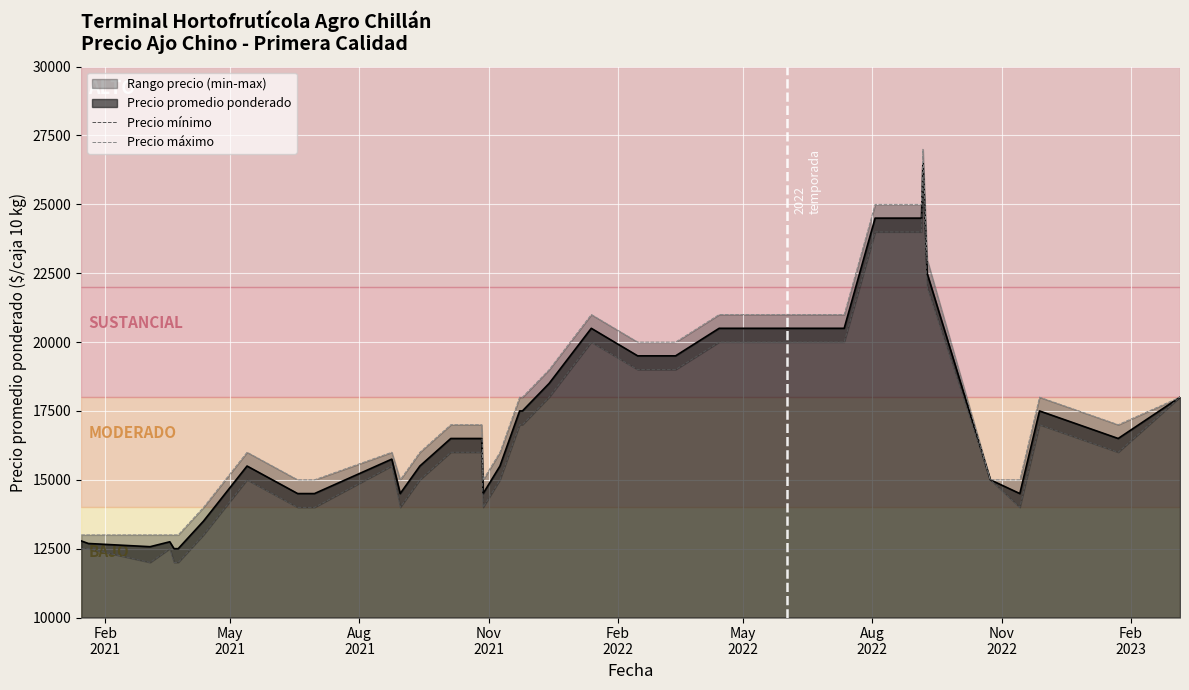

True or false: Precio mínimo and Precio máximo intersect in this chart.

False